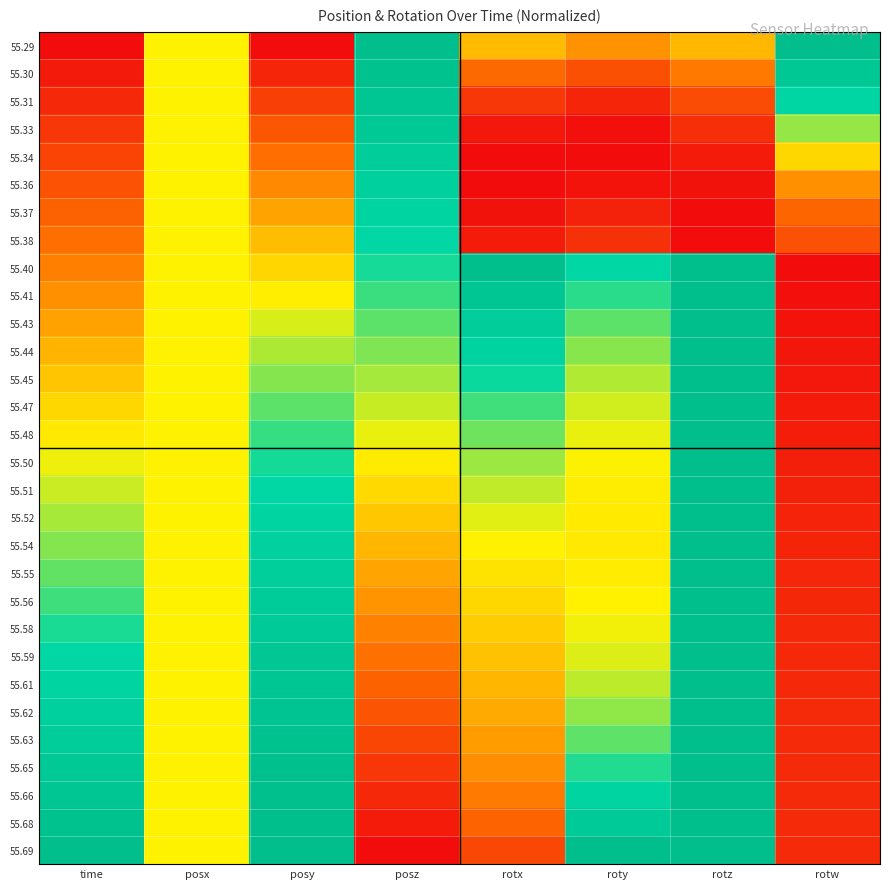

Rank the series by their maximum value, from lowest to highest.

55.38, 55.37, 55.36, 55.34, 55.33, 55.31, 55.30, 55.41, 55.43, 55.44, 55.68, 55.45, 55.66, 55.65, 55.47, 55.63, 55.62, 55.48, 55.61, 55.59, 55.50, 55.58, 55.51, 55.56, 55.55, 55.52, 55.29, 55.40, 55.54, 55.69